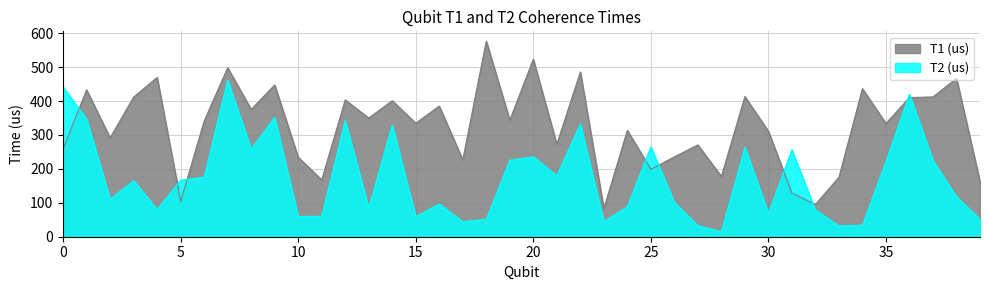

Between 15 and 25, which series saw the biggest shift?

T2 (us)